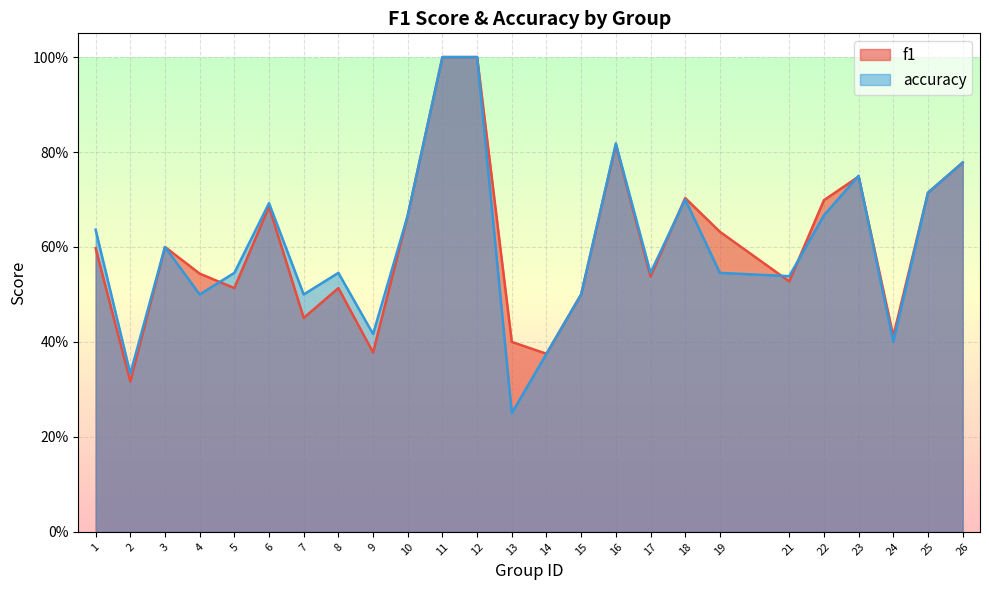

What is the sum of the f1 values at 15 and 23?

1.2